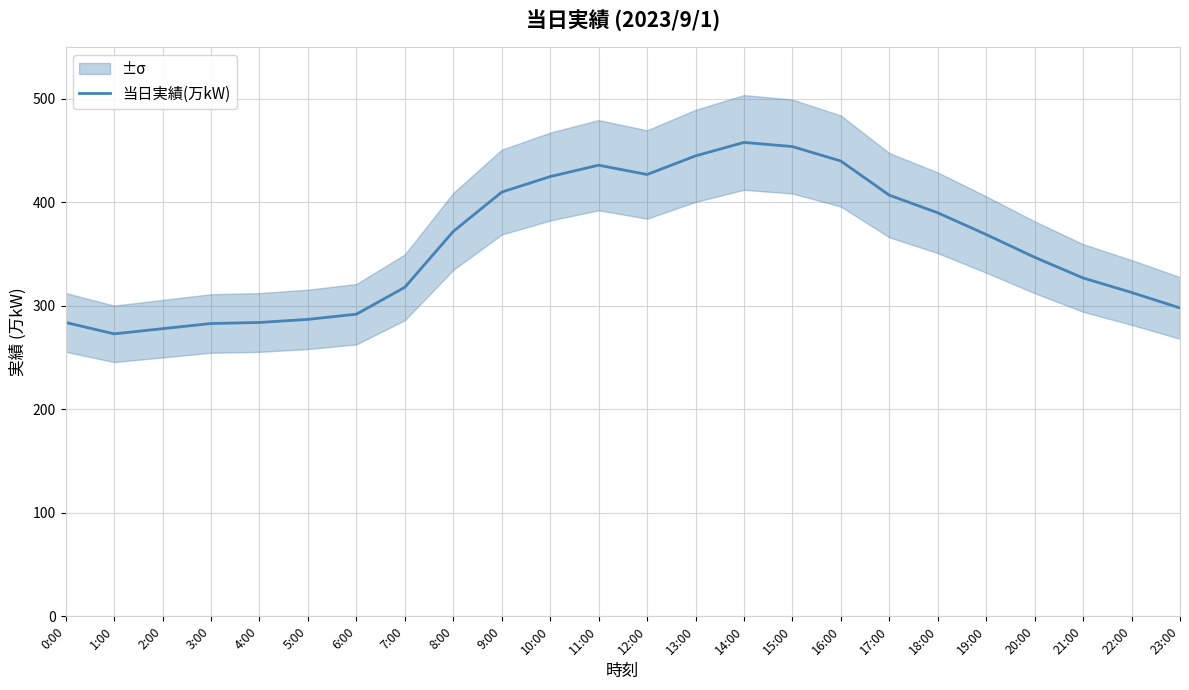

How many lines are shown in the chart?

1